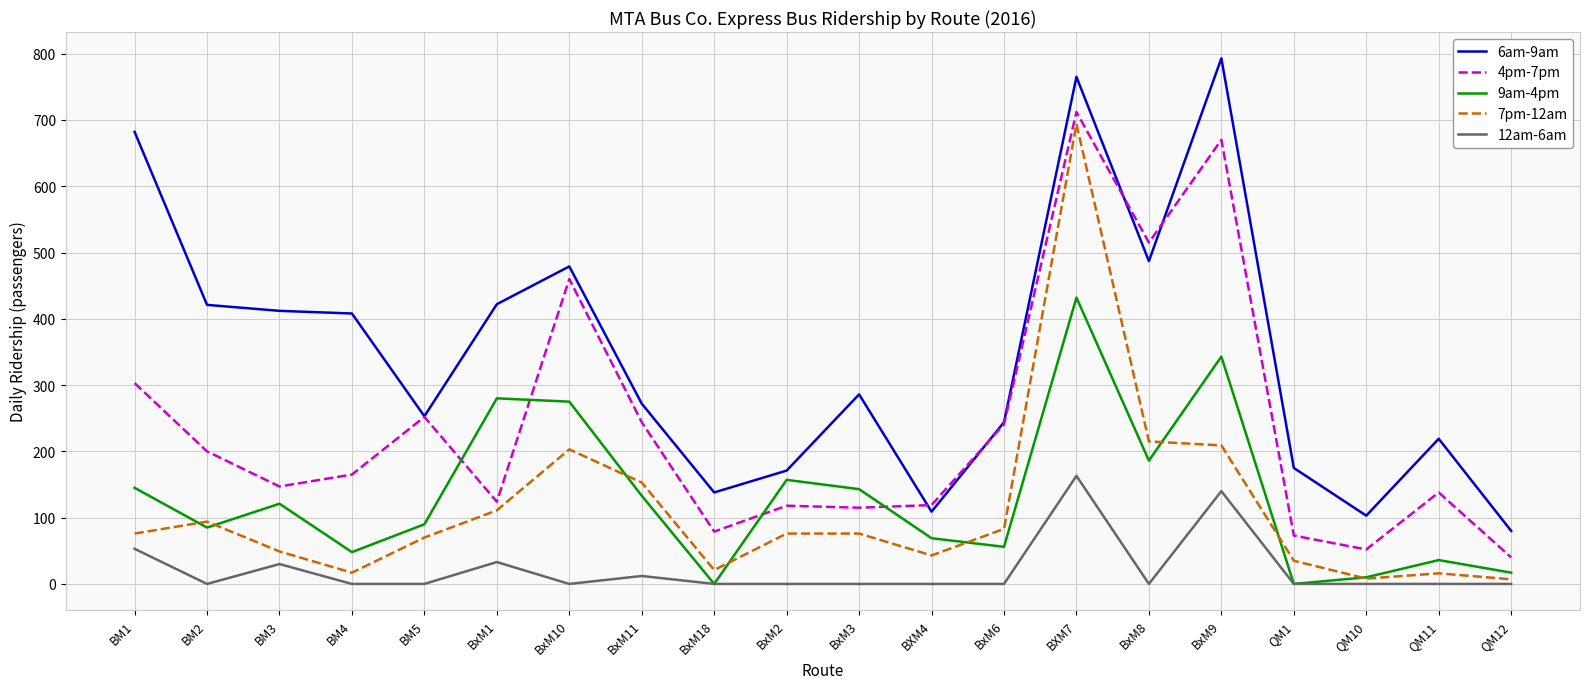

True or false: 12am-6am and 4pm-7pm cross at least once.

False